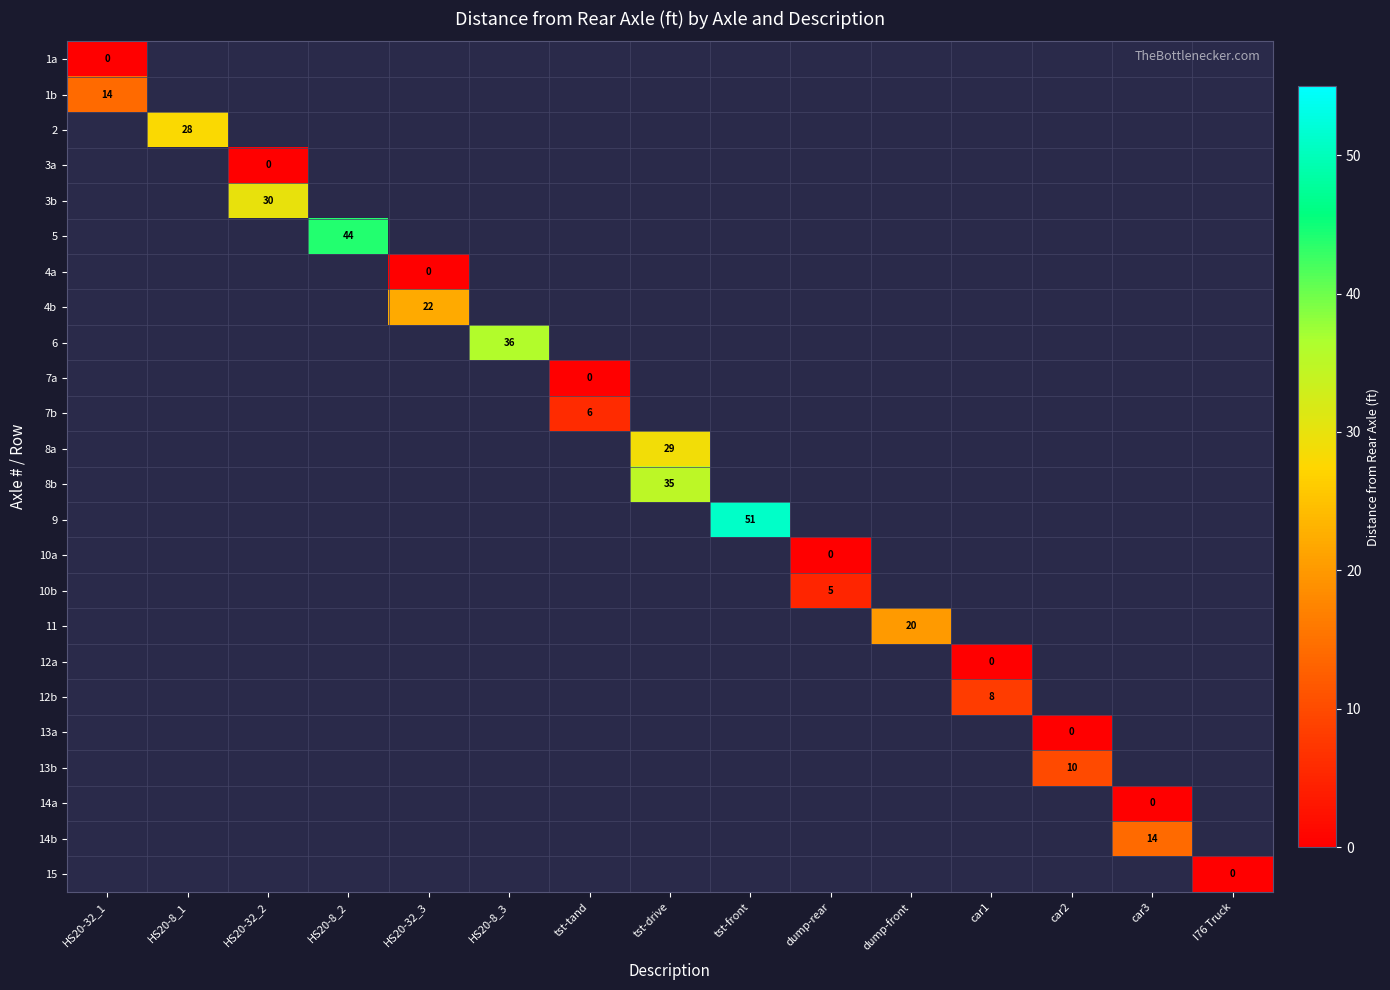

Is it true that 5 equals 44 at HS20-8_2?

True